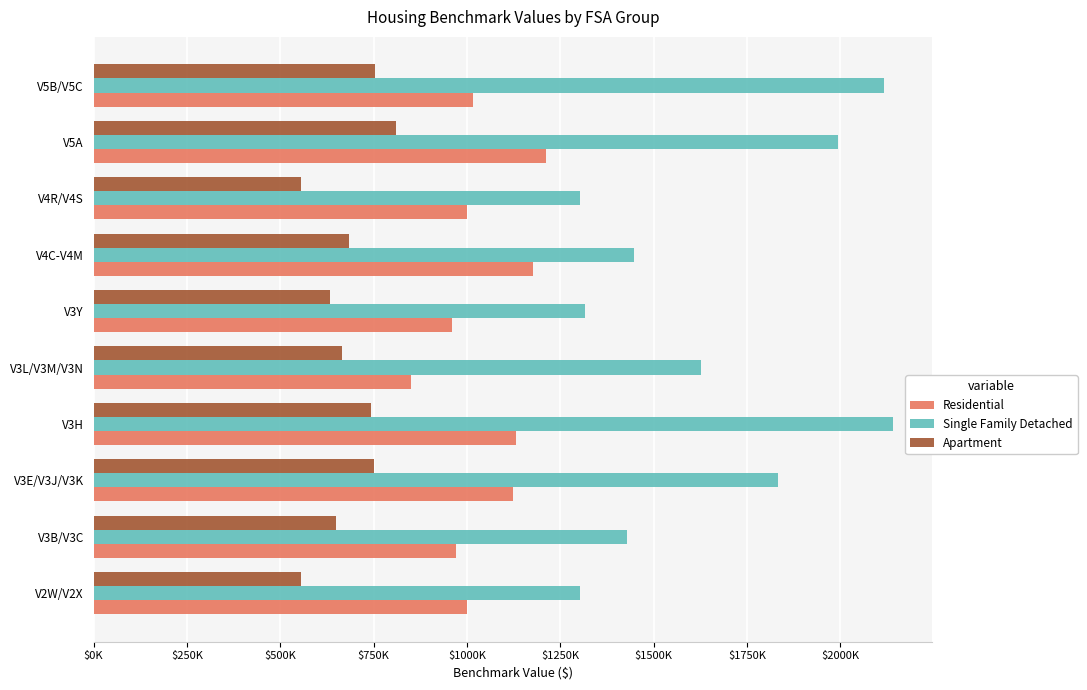

What are all the series names shown in the legend?

Residential, Single Family Detached, Apartment